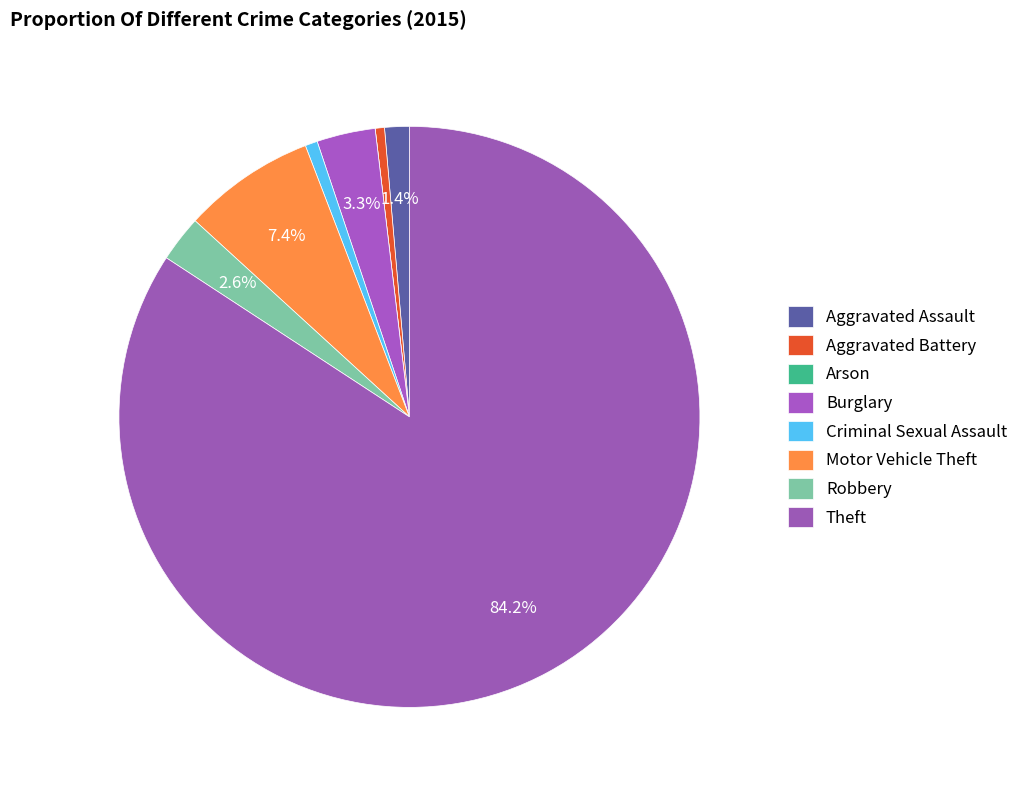

How many slices are in this pie chart?

8